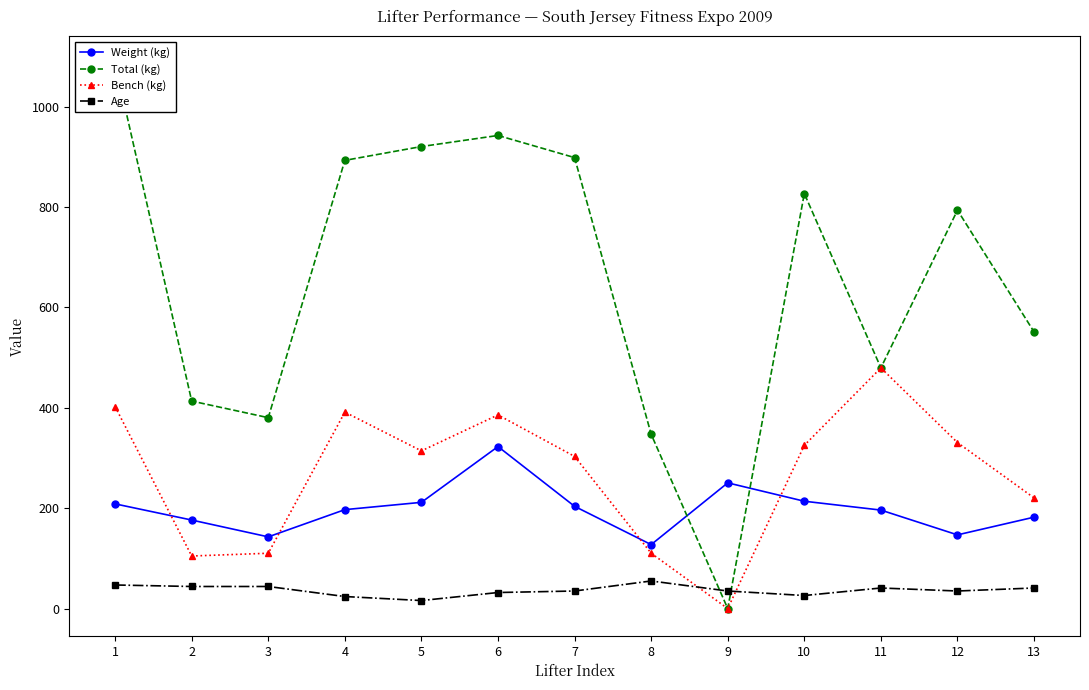

At which label is Bench (kg) closest to 239?

13